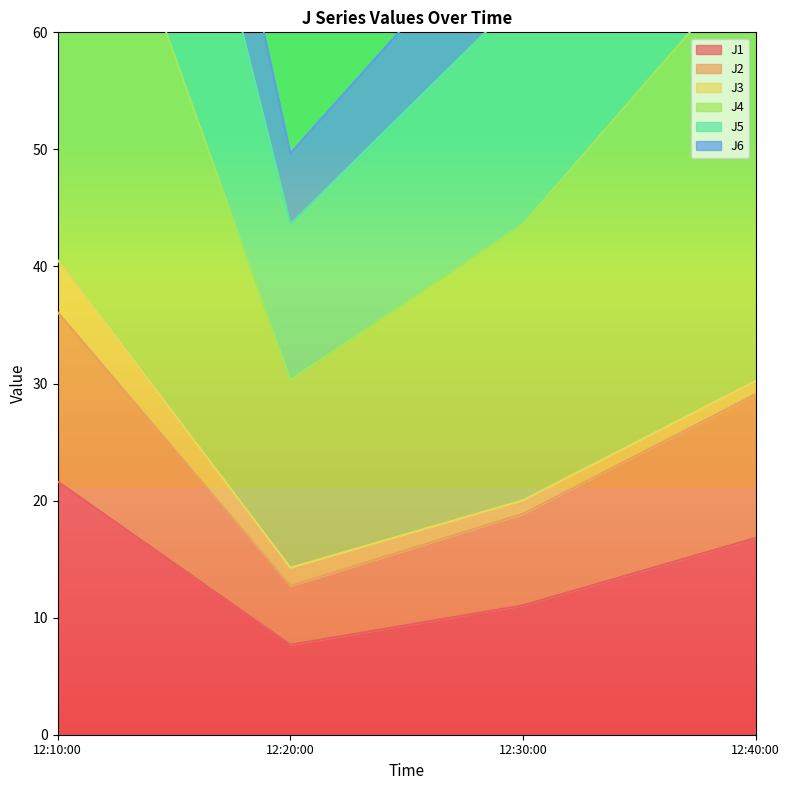

At which label does J1 first exceed 16?

12:10:00